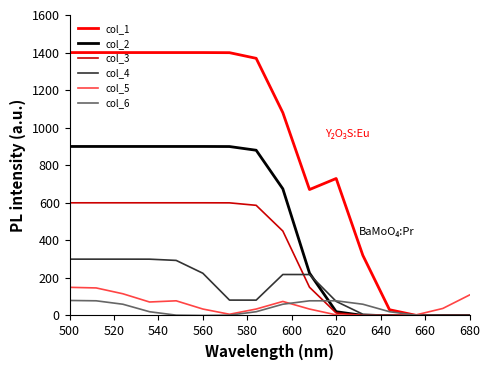

What is the maximum value for col_2?

900.0